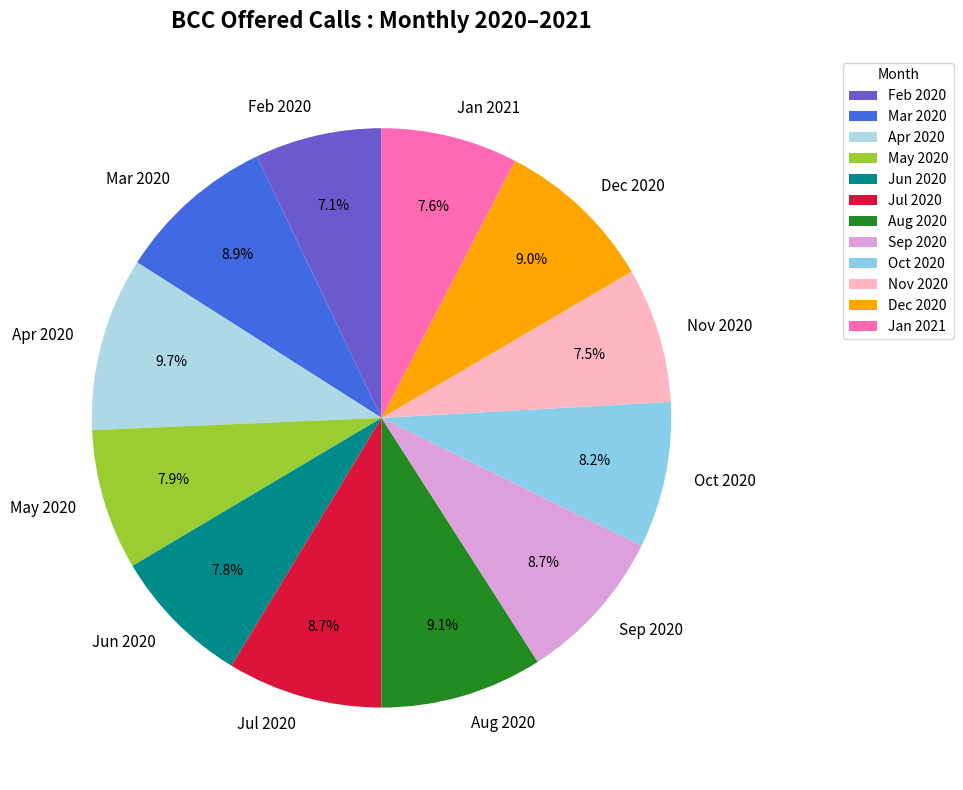

What is the ratio of the value at May 2020 to the value at Sep 2020?

0.9